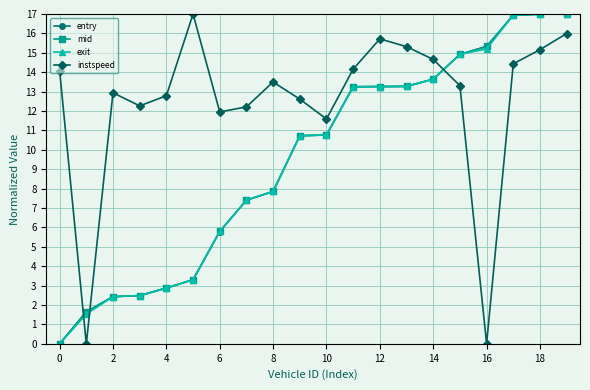

What is the value of the instspeed point at the 1st from the left?

14.1